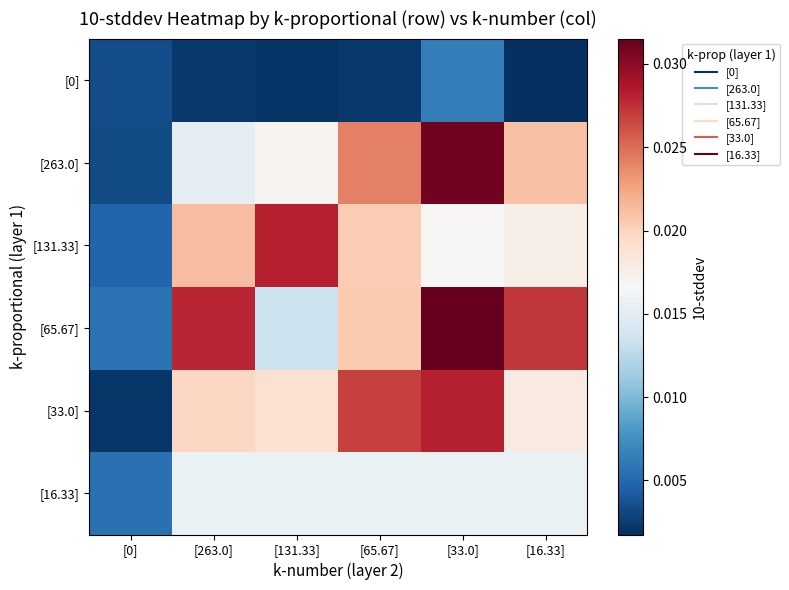

Between [263.0] and [33.0], which series saw the biggest shift?

[263.0]